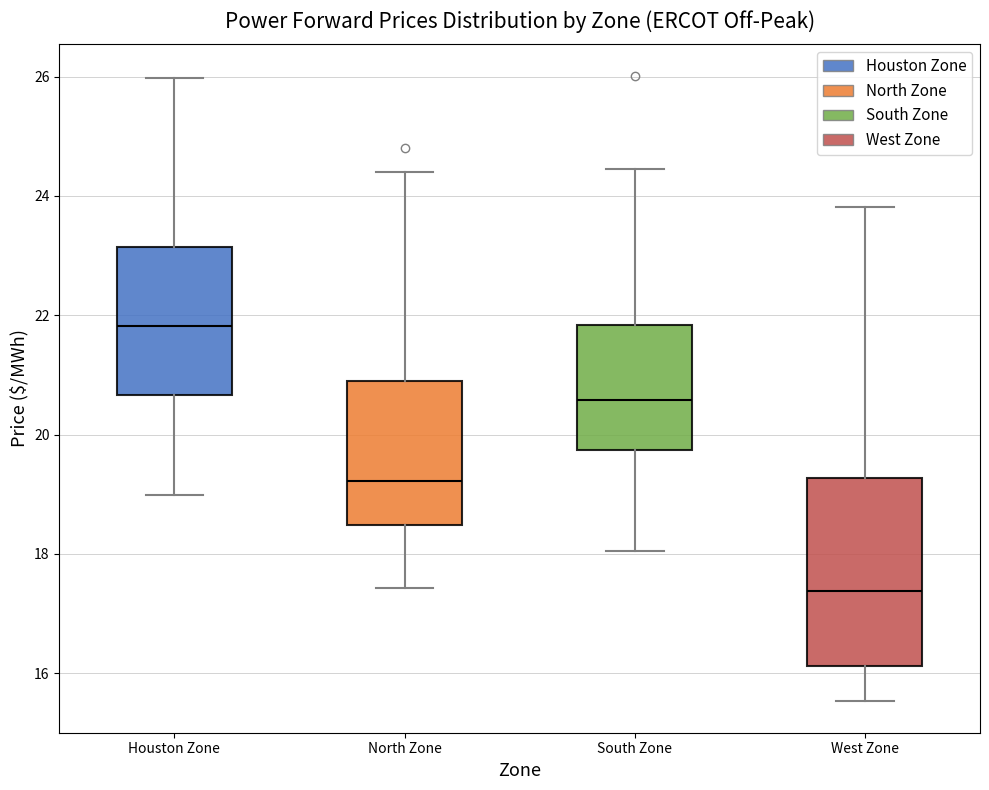

Reading left to right, transcribe this box plot: for each box, give where its median line is, the range the box spans, and where its two whiskers end, as read against the y-axis. The values are not printed on the chart, so give them approximately, as read against the axis.

Houston Zone: median 21.8, box 20.6 to 23.2, whiskers 19.0 to 26.0
North Zone: median 19.2, box 18.4 to 20.8, whiskers 17.4 to 24.4
South Zone: median 20.6, box 19.8 to 21.8, whiskers 18.0 to 24.4
West Zone: median 17.4, box 16.2 to 19.2, whiskers 15.6 to 23.8